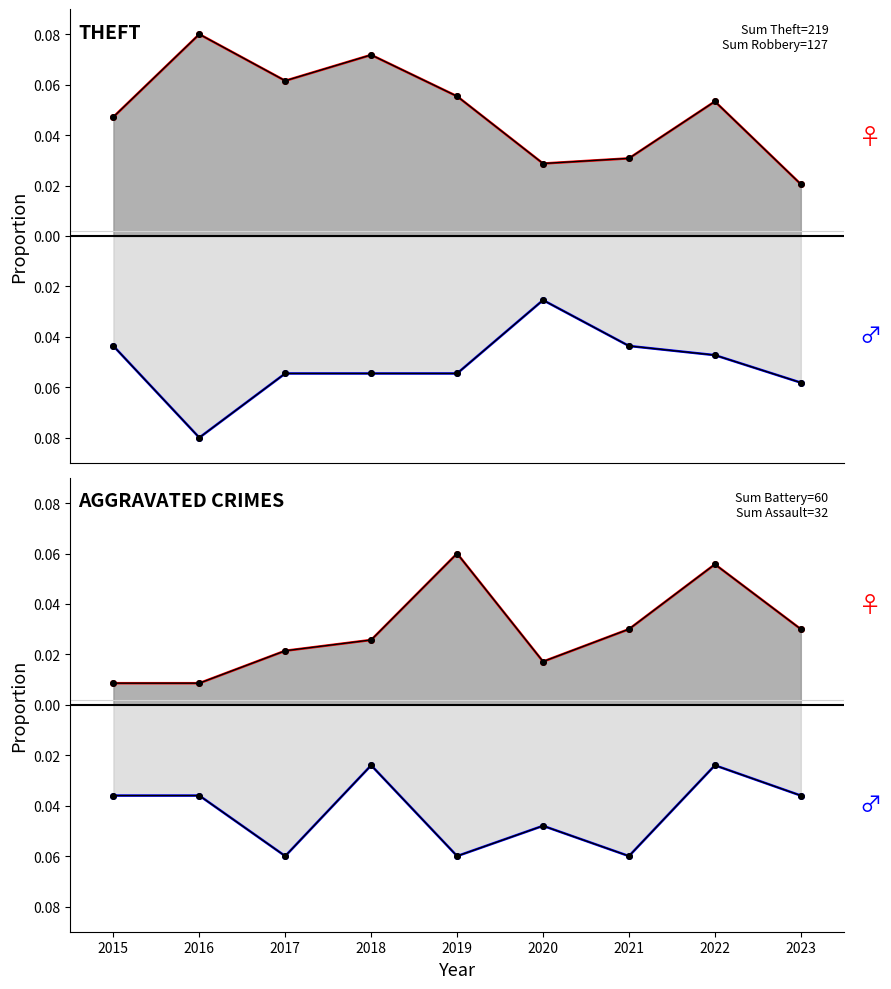

True or false: Aggravated Battery and Robbery cross at least once.

False